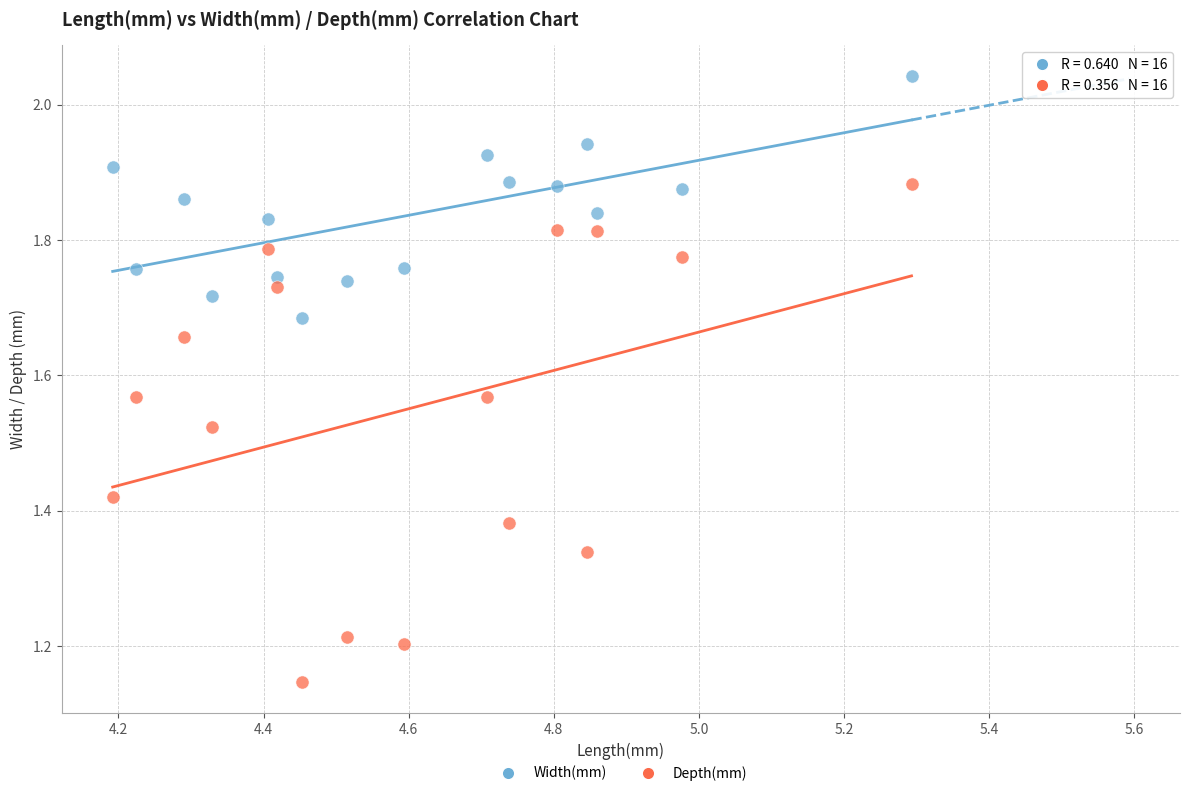

Across all data points, what is the range of Y values (max minus min)?

0.9